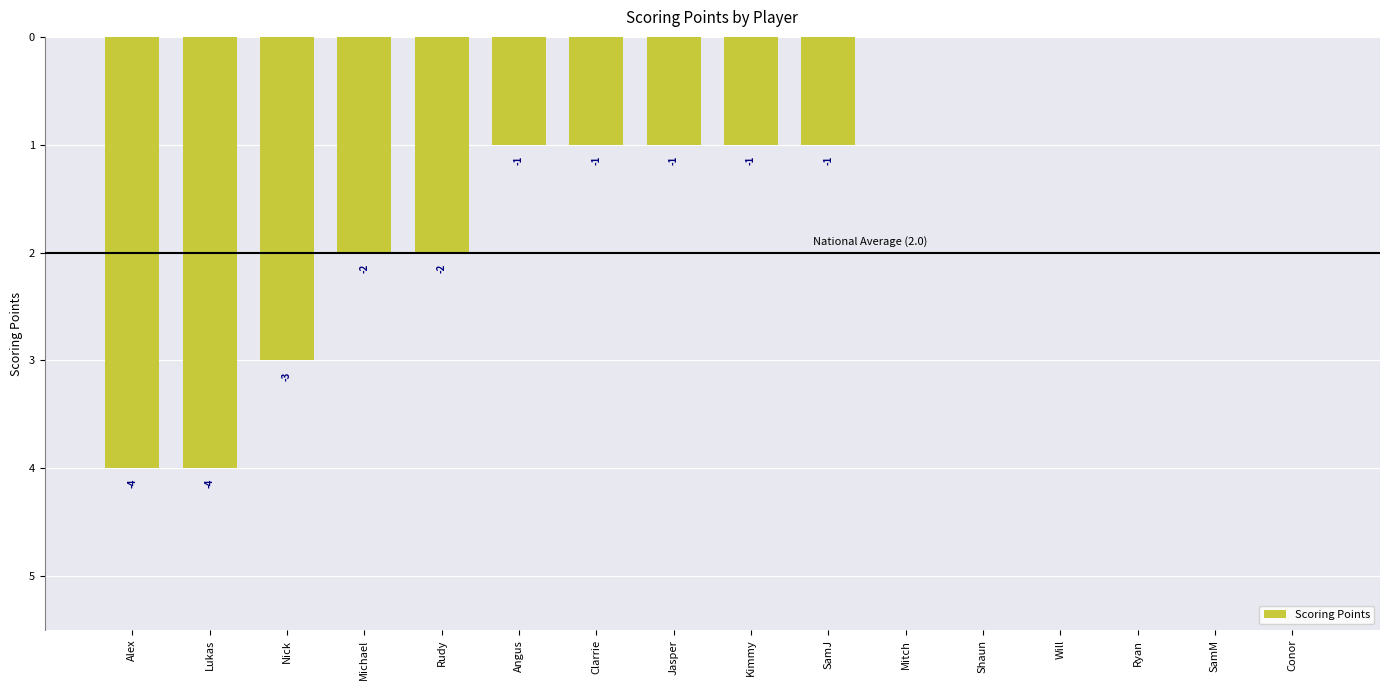

How many data points are less than -1?

5